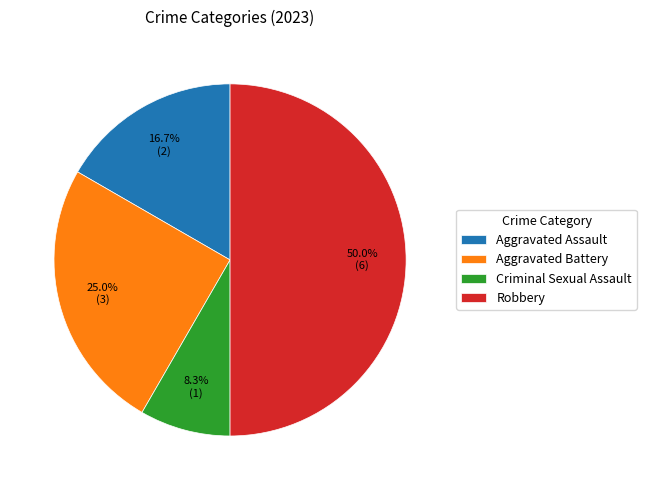

Combined, do Robbery and Aggravated Assault account for over 50%?

Yes